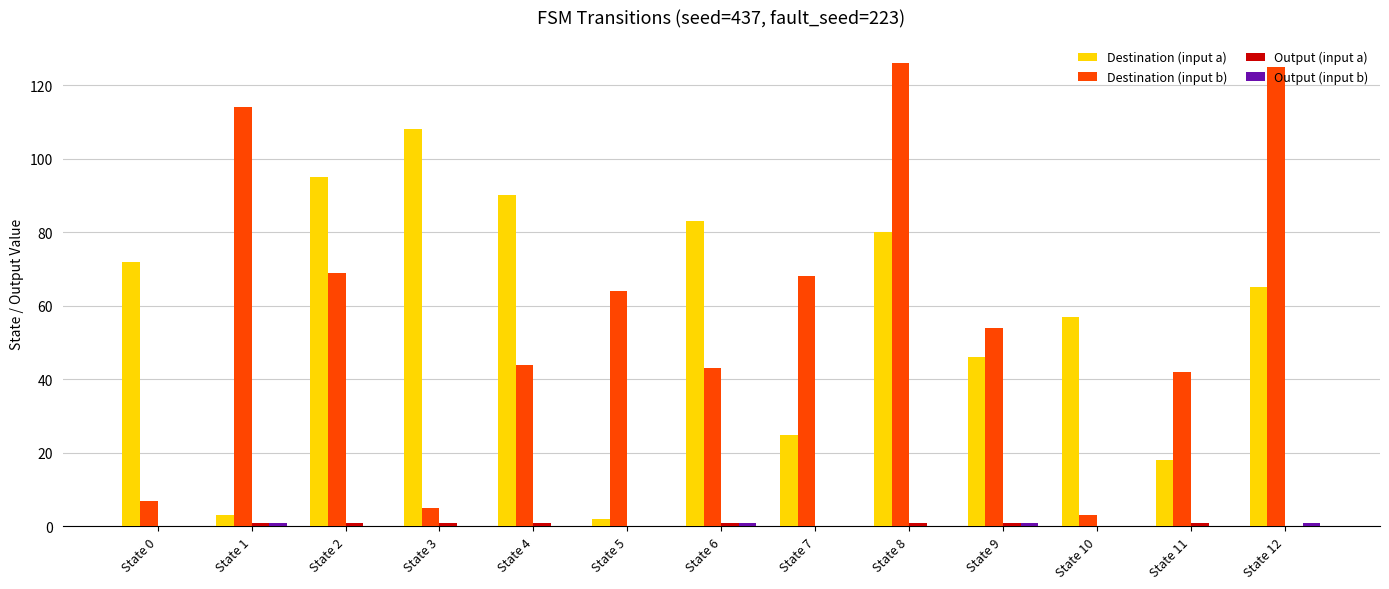

Is it true that Destination (input b) equals 126 at State 8?

True